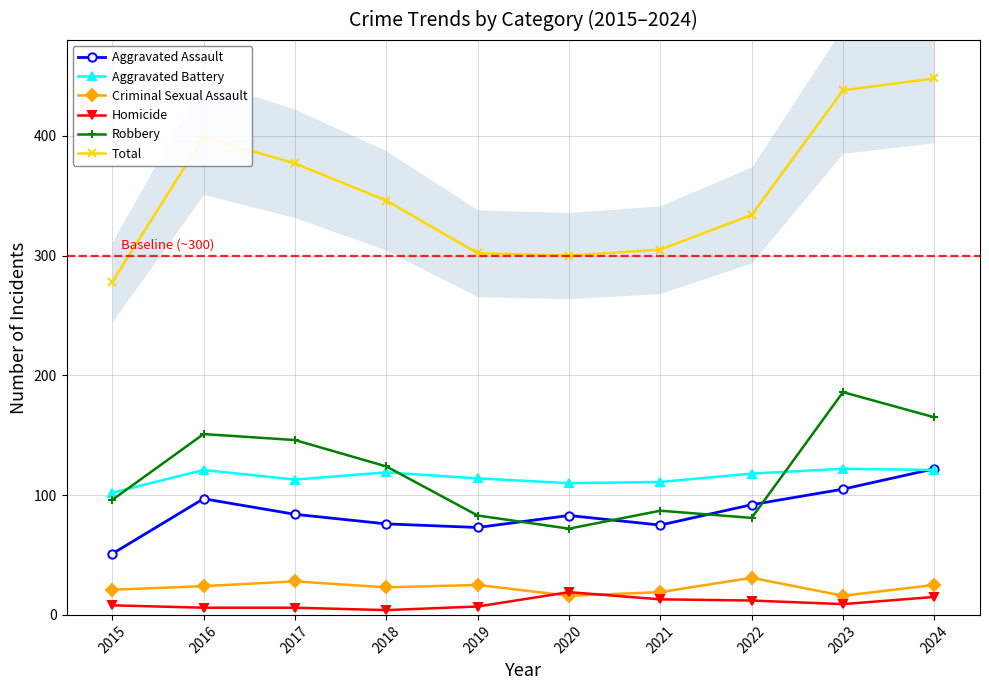

Is it true that Total equals 377 at 2017?

True